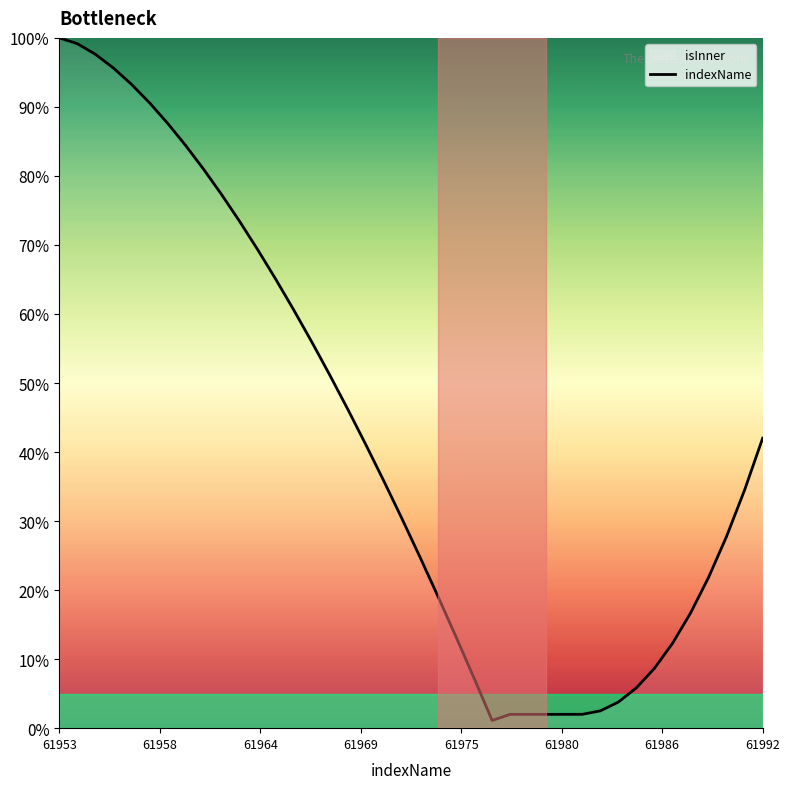

How many lines are shown in the chart?

1